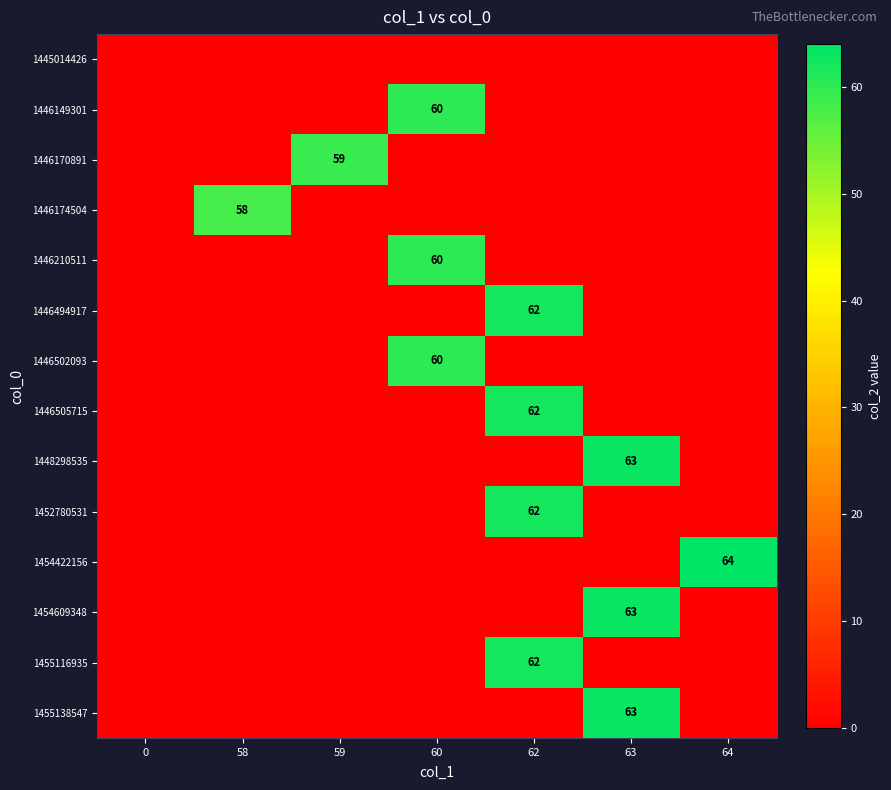

The value of 1448298535 at 63 is 63. True or false?

True